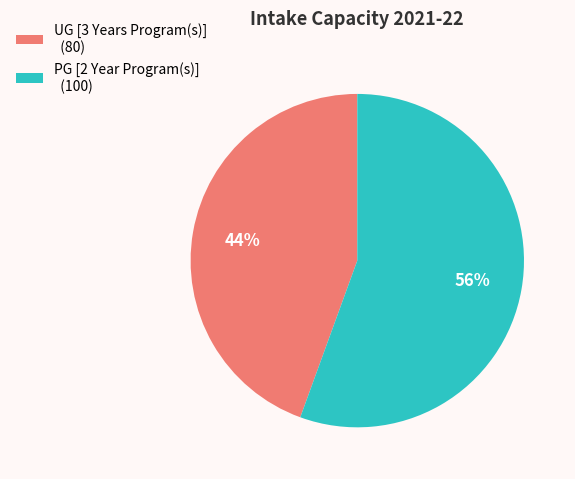

The PG [2 Year Program(s)] slice represents 56% of the pie. True or false?

True